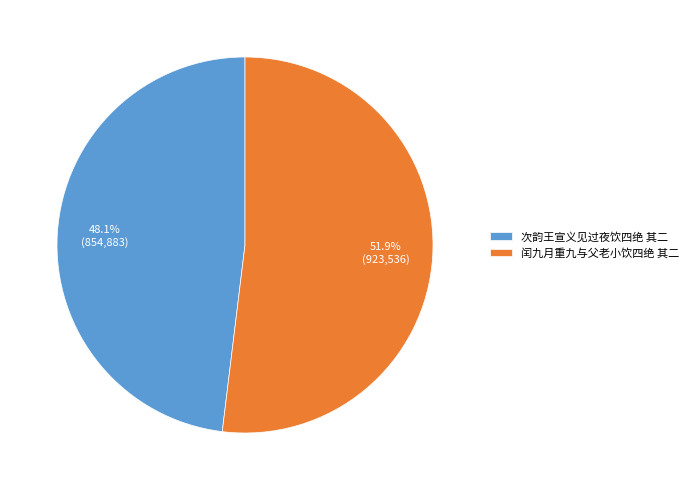

Rank the categories by value from highest to lowest.

闰九月重九与父老小饮四绝 其二, 次韵王宣义见过夜饮四绝 其二